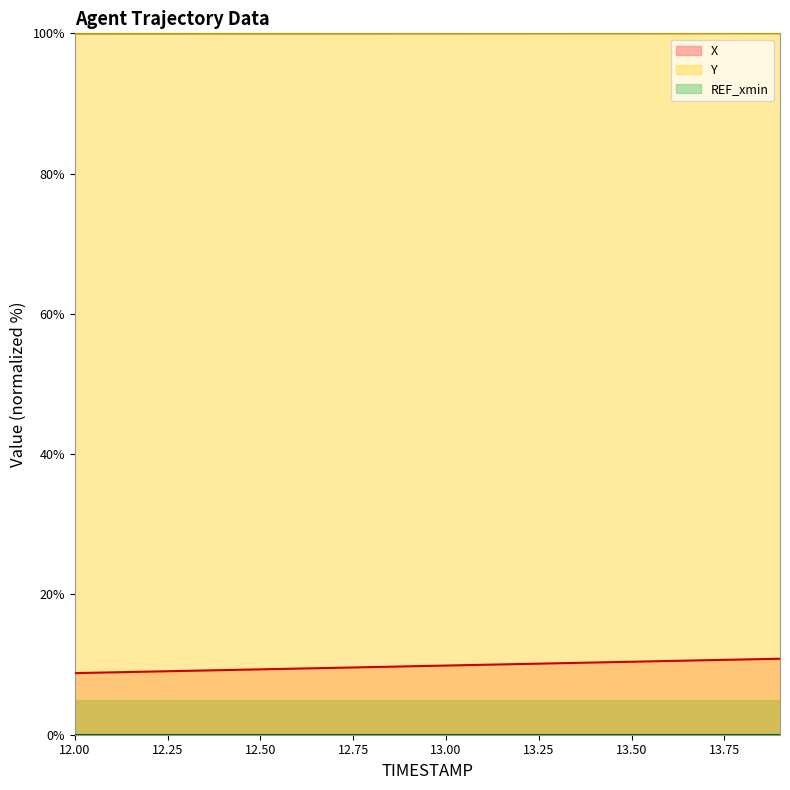

What position from the left is 13.2?

13